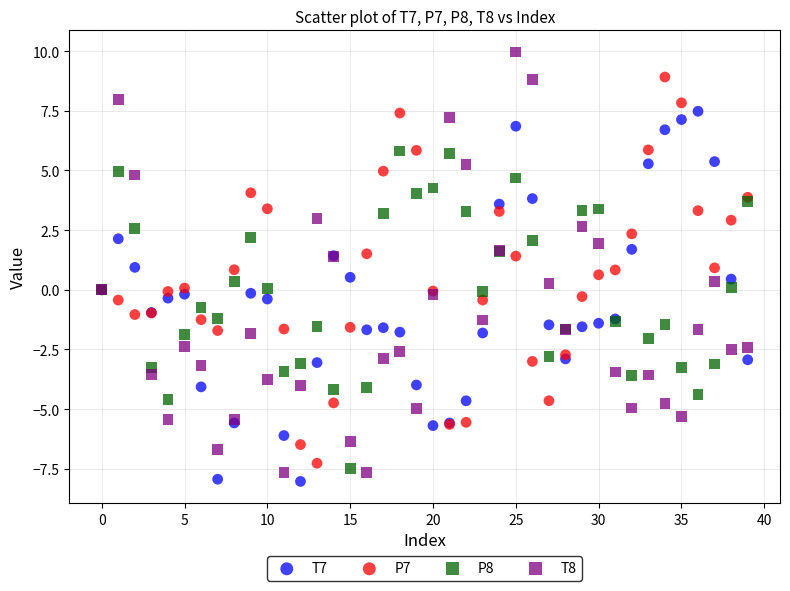

Which series contains the highest Y value?

T8